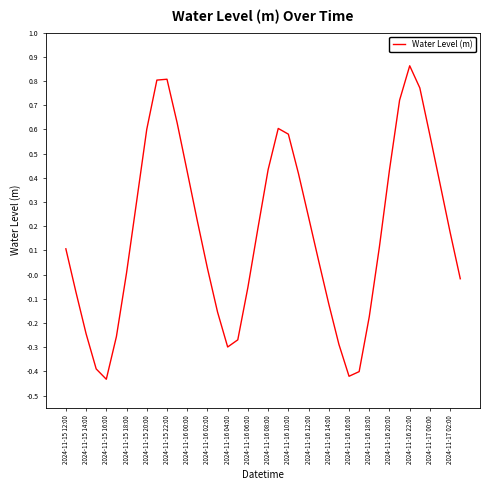

What is the difference between the maximum and minimum values?

1.3